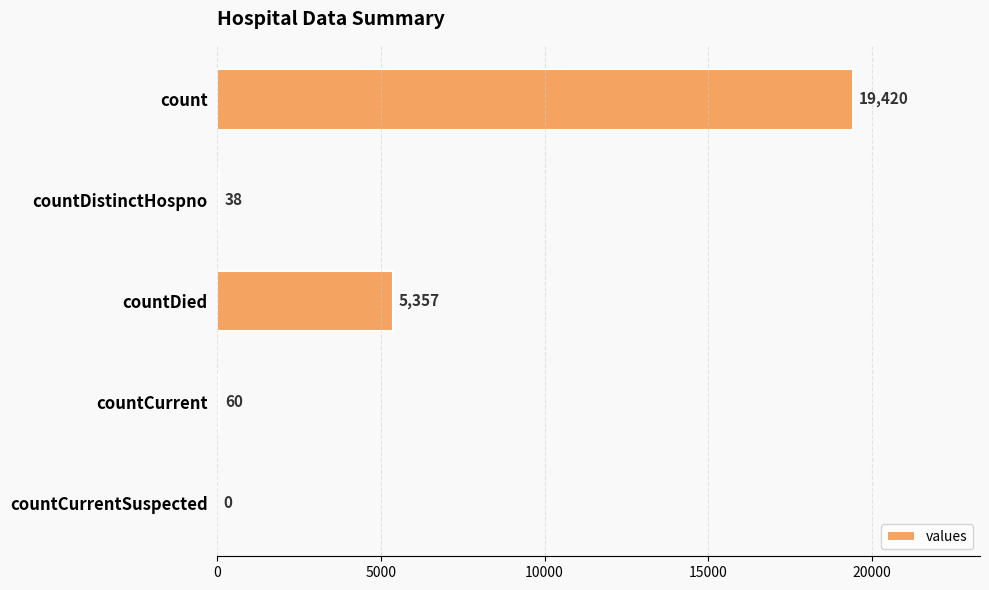

What is the sum of all values?

24875